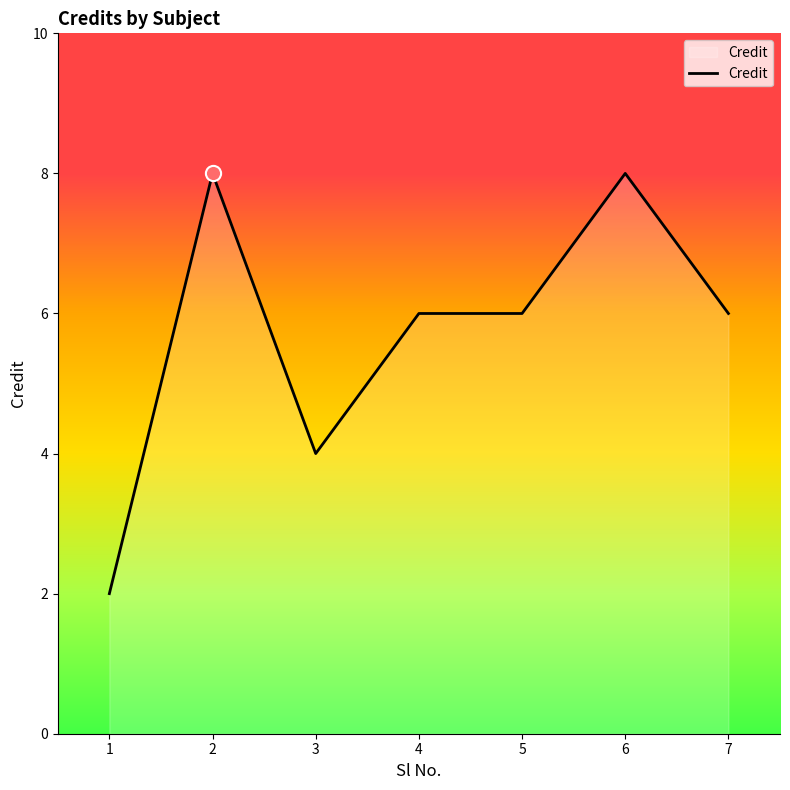

What is the change in value from 2 to 4?

-2